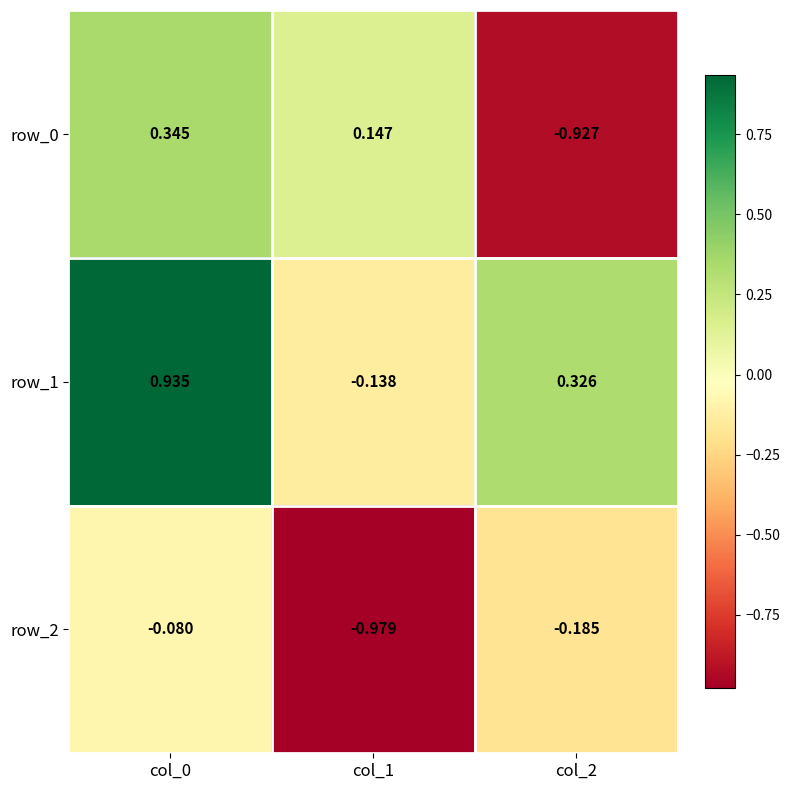

Is the value of row_2 at col_0 greater than the value of row_0 at col_0?

No